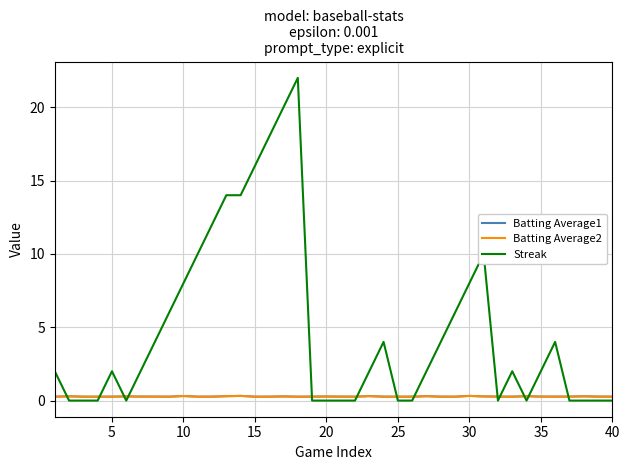

What is the maximum value shown in the chart?

22.0